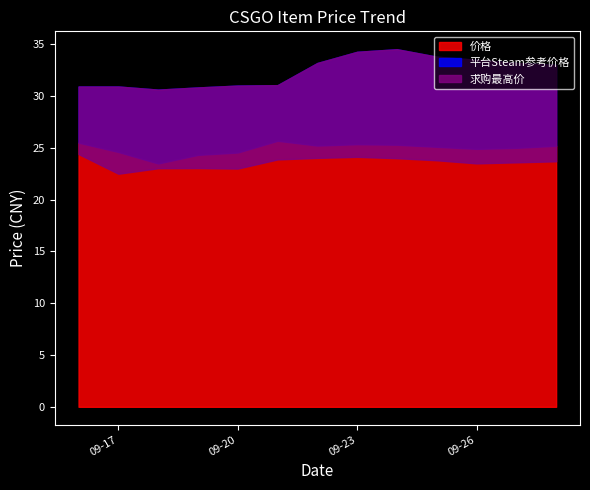

True or false: 价格 and 求购最高价 intersect in this chart.

False